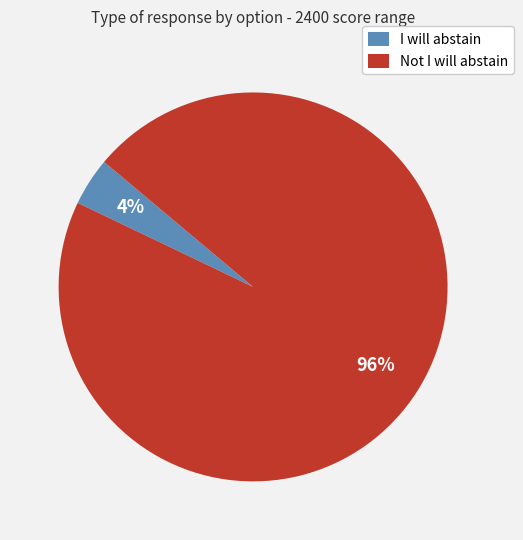

Combined, do Not I will abstain and I will abstain account for over 50%?

Yes